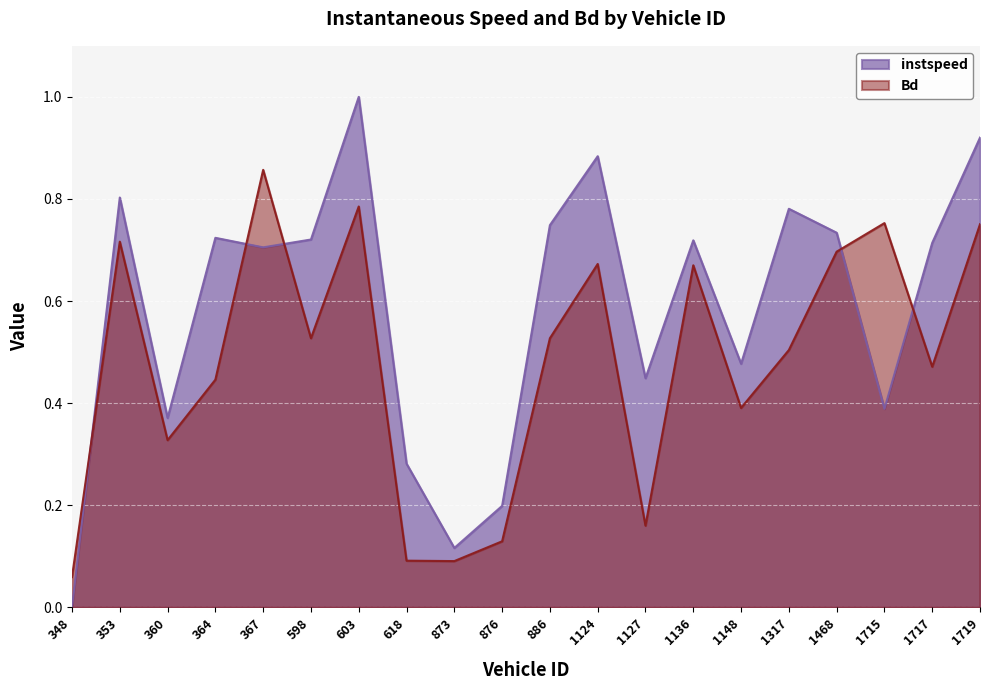

Count the number of categories in the chart.

20